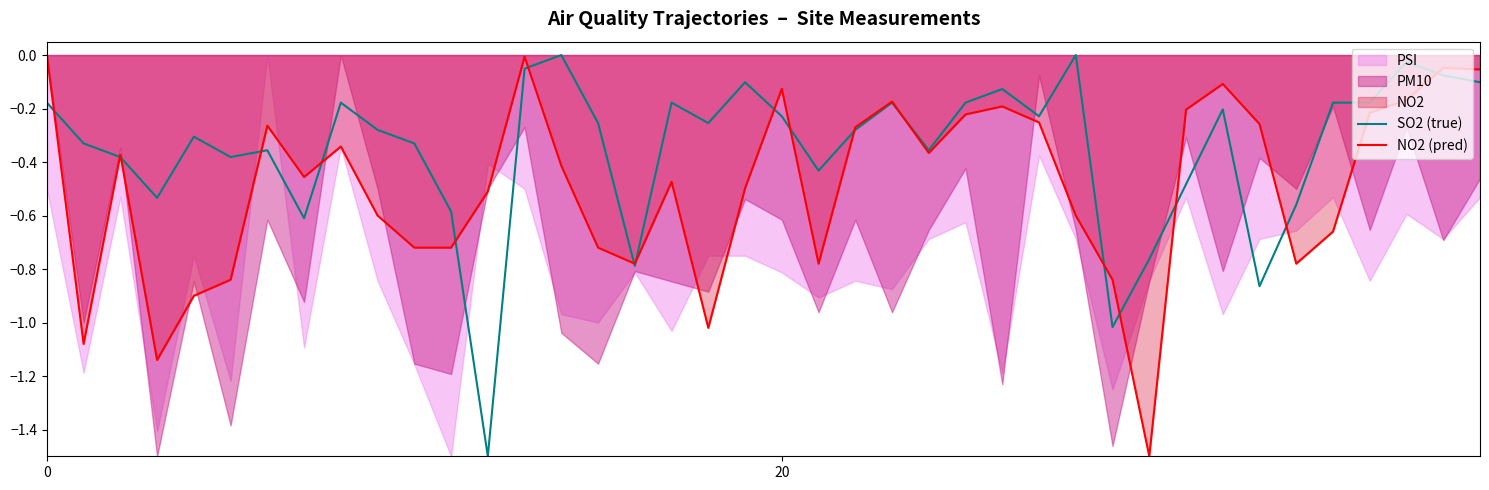

At which label does SO2 (true) reach its peak?

14